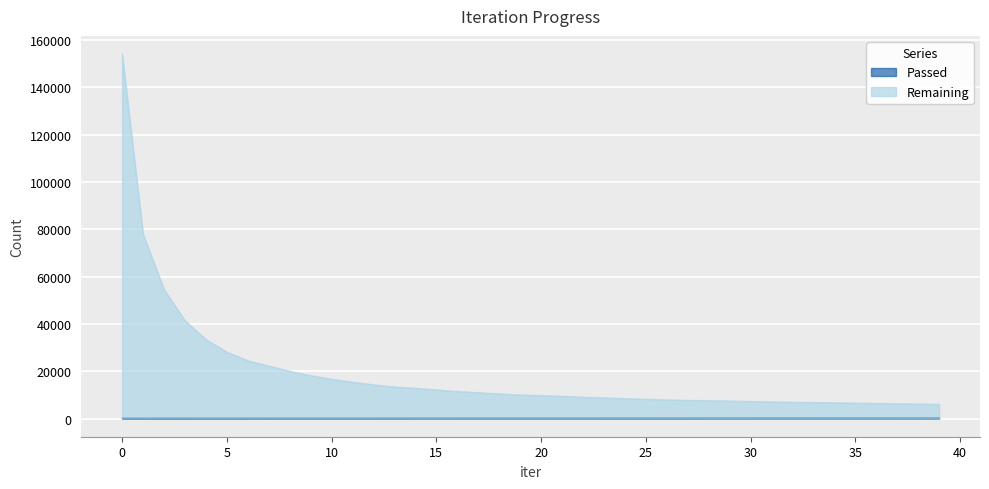

What is the difference between the maximum and minimum values in the Remaining series?

148049